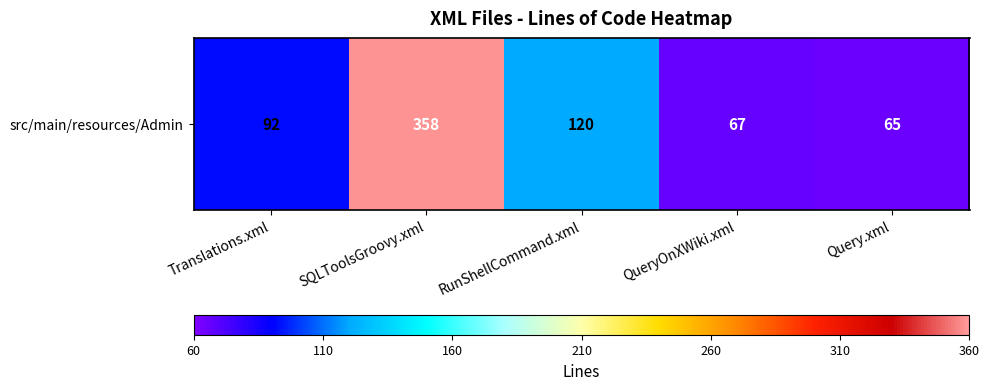

List the labels in order of value, largest first.

SQLToolsGroovy.xml, RunShellCommand.xml, Translations.xml, QueryOnXWiki.xml, Query.xml